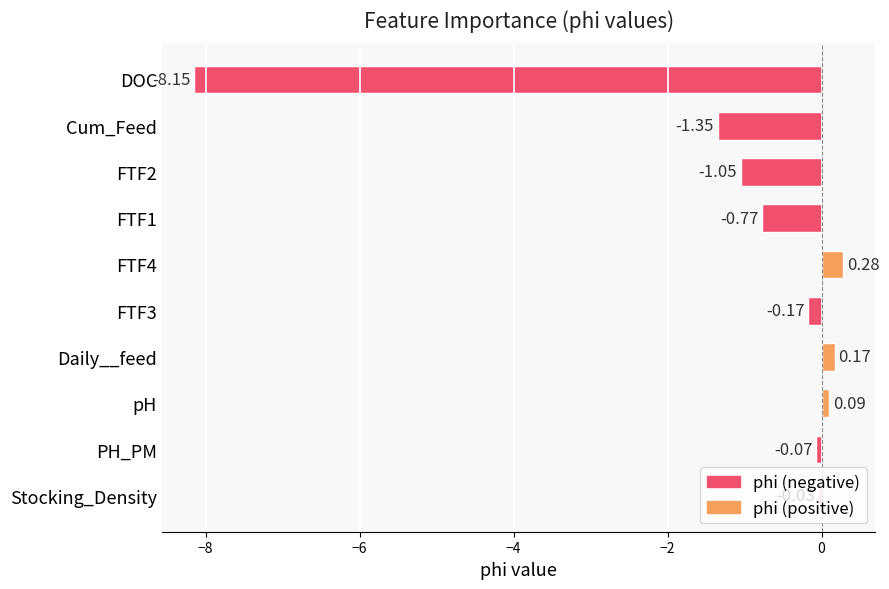

Which category has the lowest value across all series?

DOC